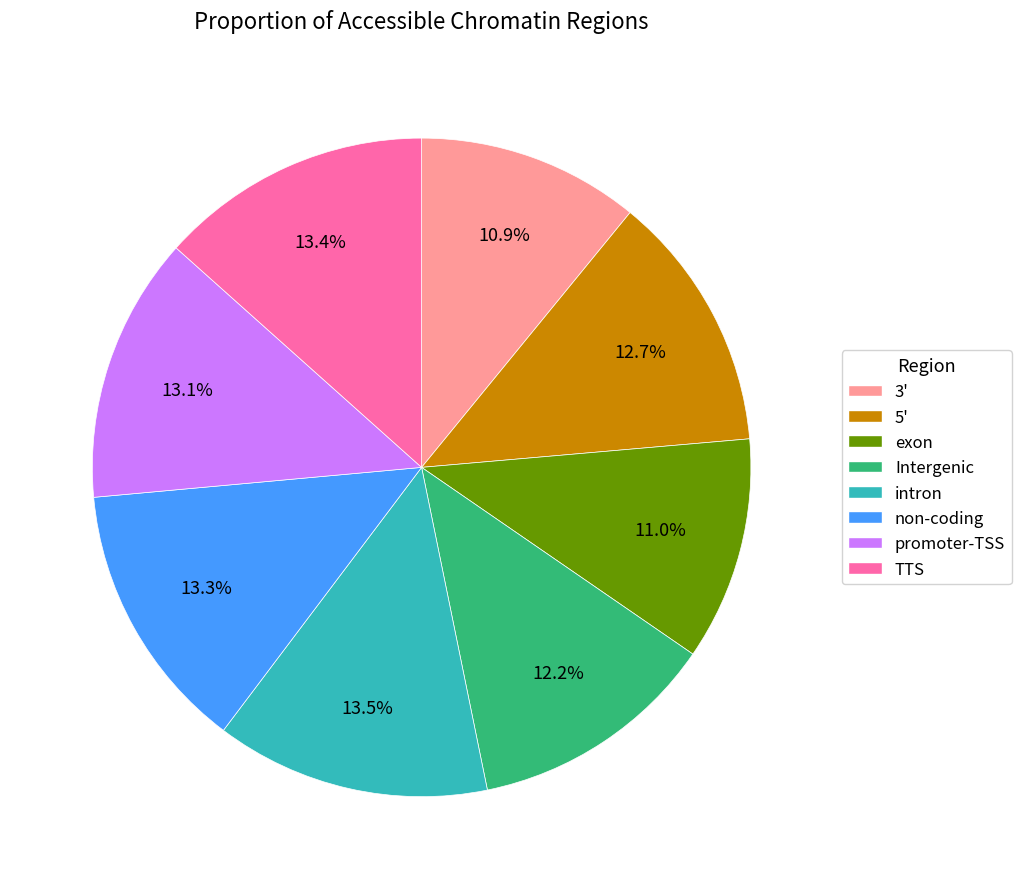

Is there a majority slice in this chart?

No